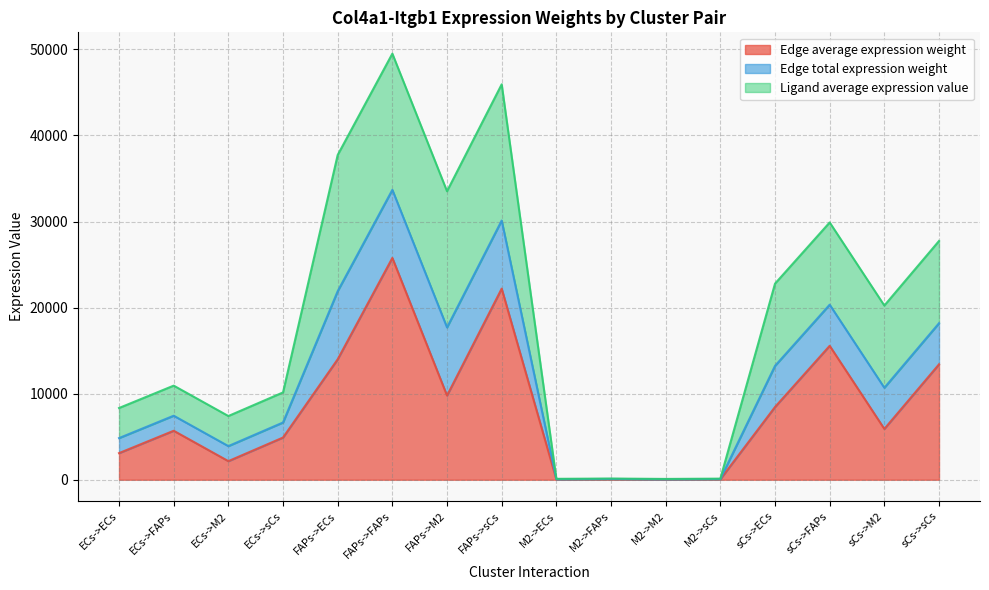

How many values in the Edge average expression weight series are below 5907?

8